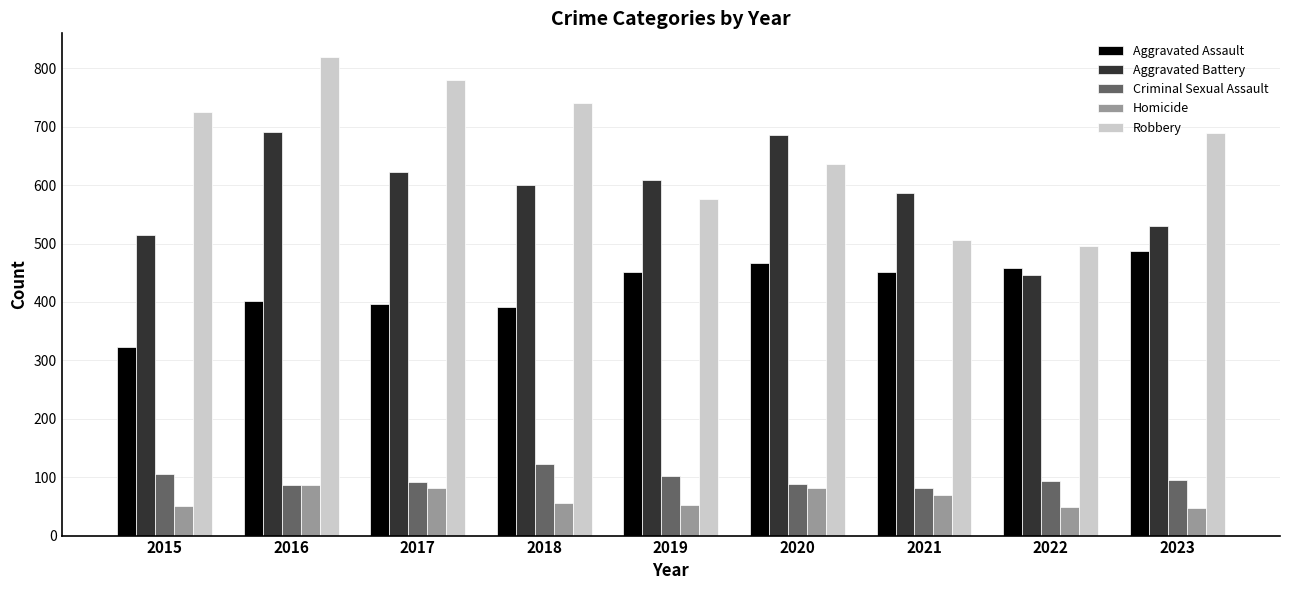

The value of Robbery at 2019 is 577. True or false?

True